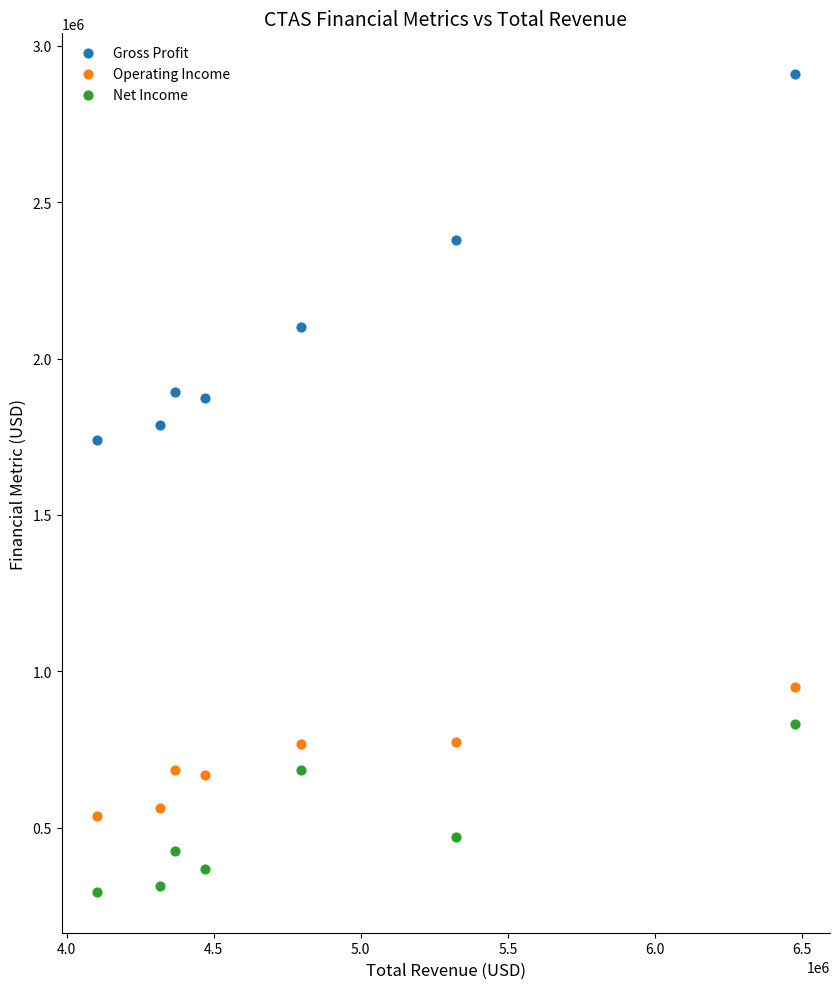

Which series has the widest spread of Y values?

Gross Profit